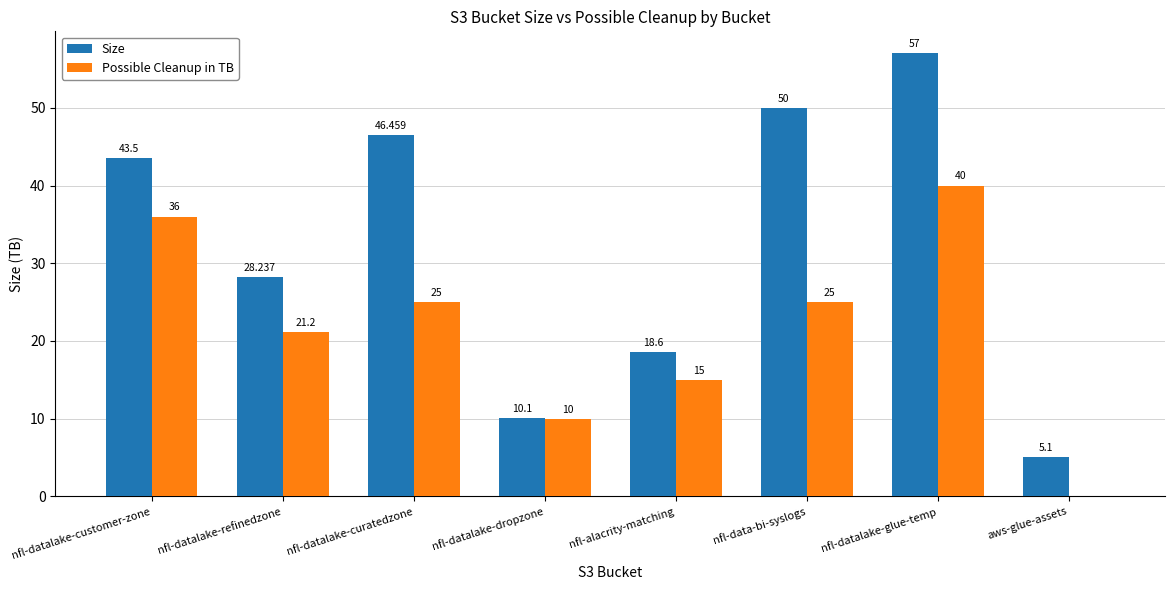

Does the chart contain stacked bars?

No